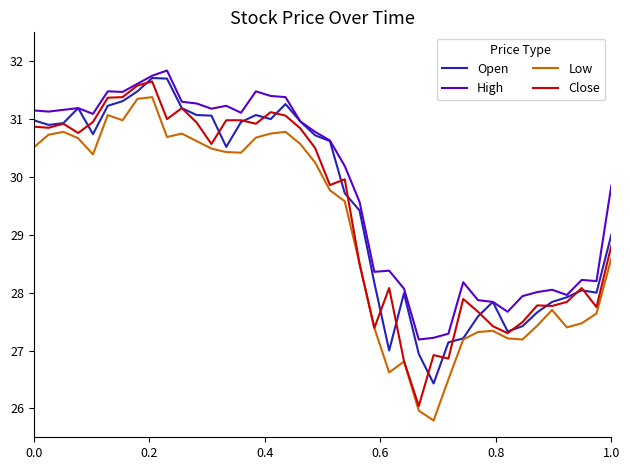

What is the minimum value for Low?

25.8